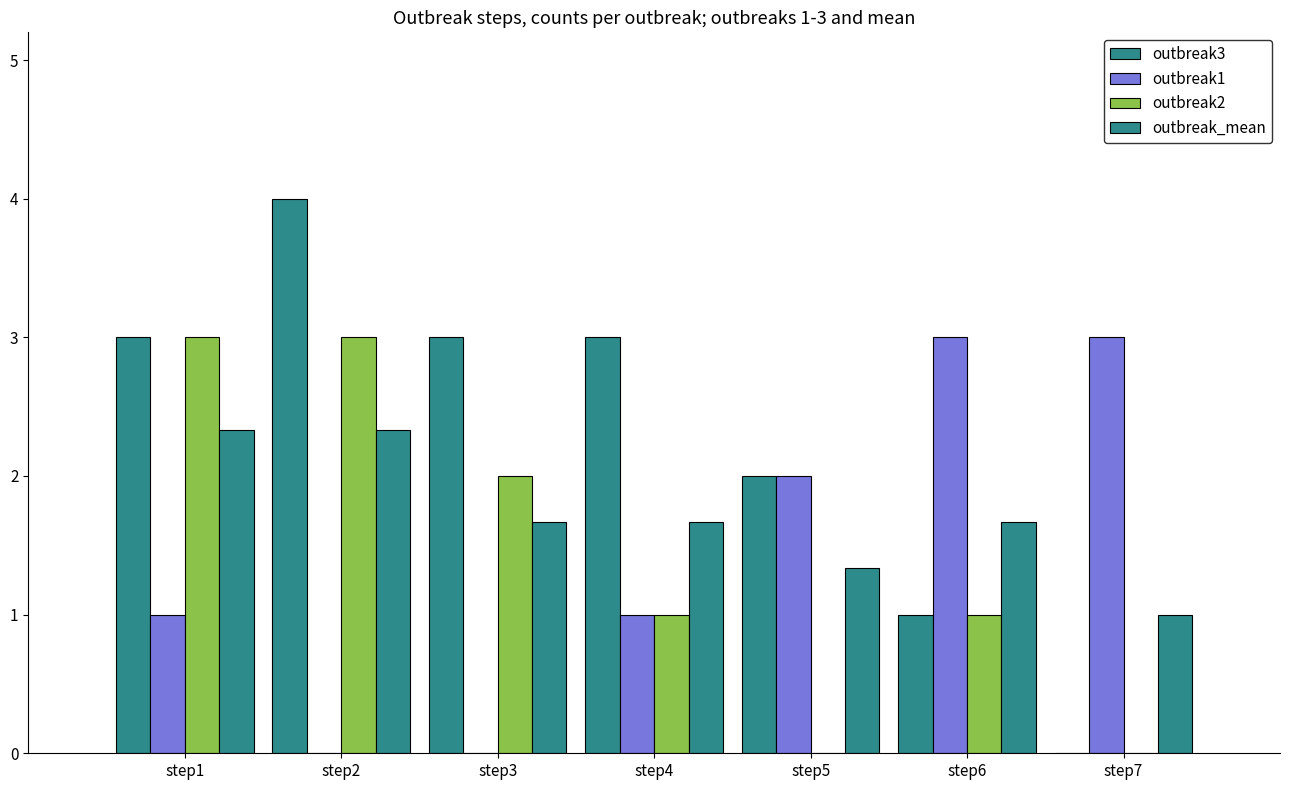

Where does the outbreak1 series first go above 1?

step5